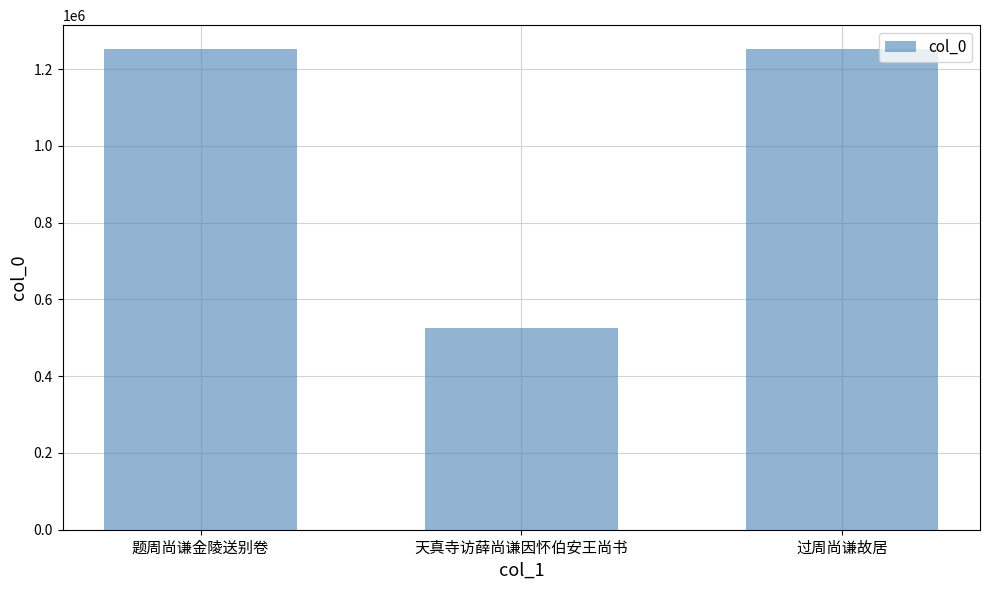

Where is the data nearest to the value 889005?

过周尚谦故居